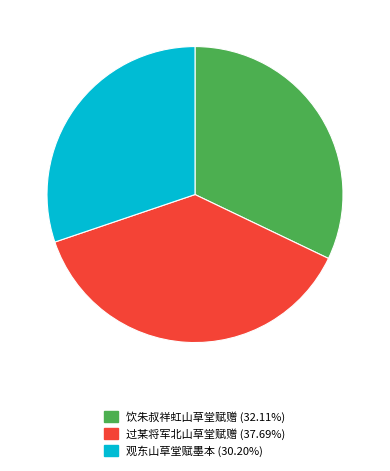

Is 过某将军北山草堂赋赠 (37.69%) the majority of the pie?

No